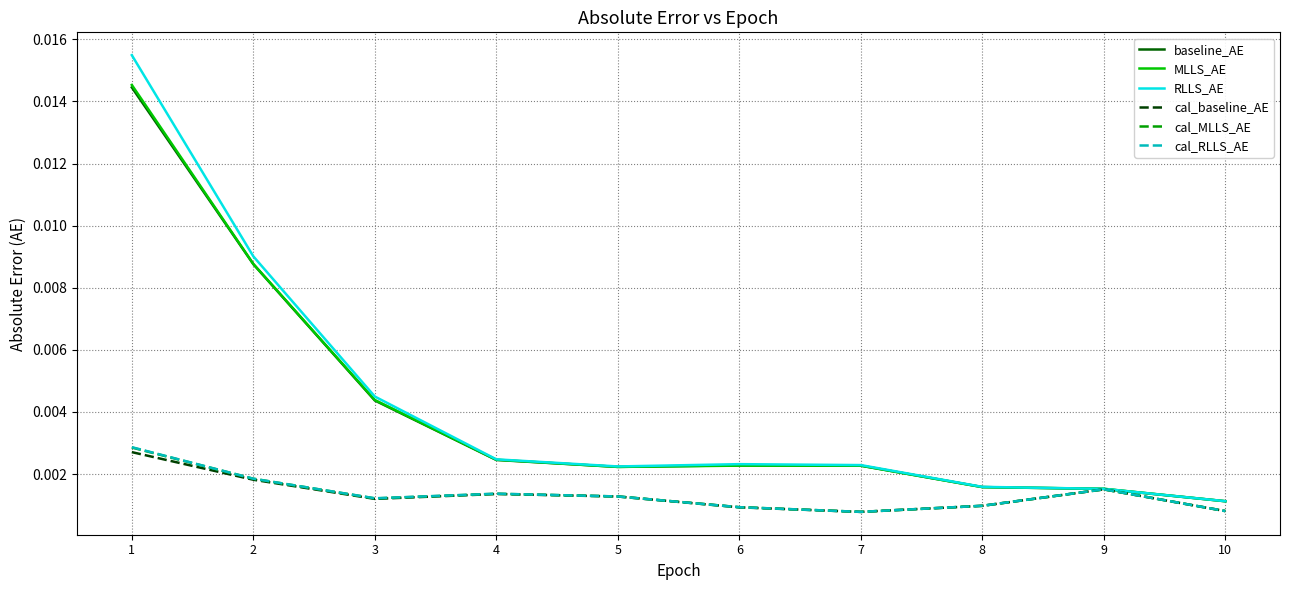

Which series changed the most between 1 and 5?

RLLS_AE